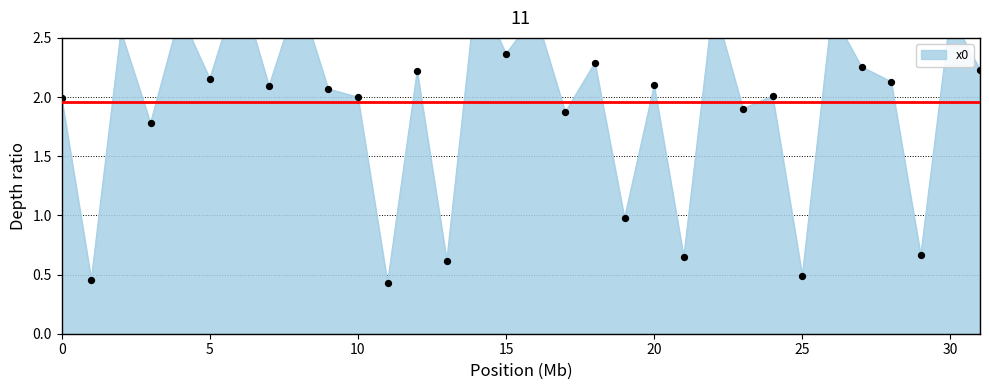

What is the change in value from 0 to 29?

-1.3